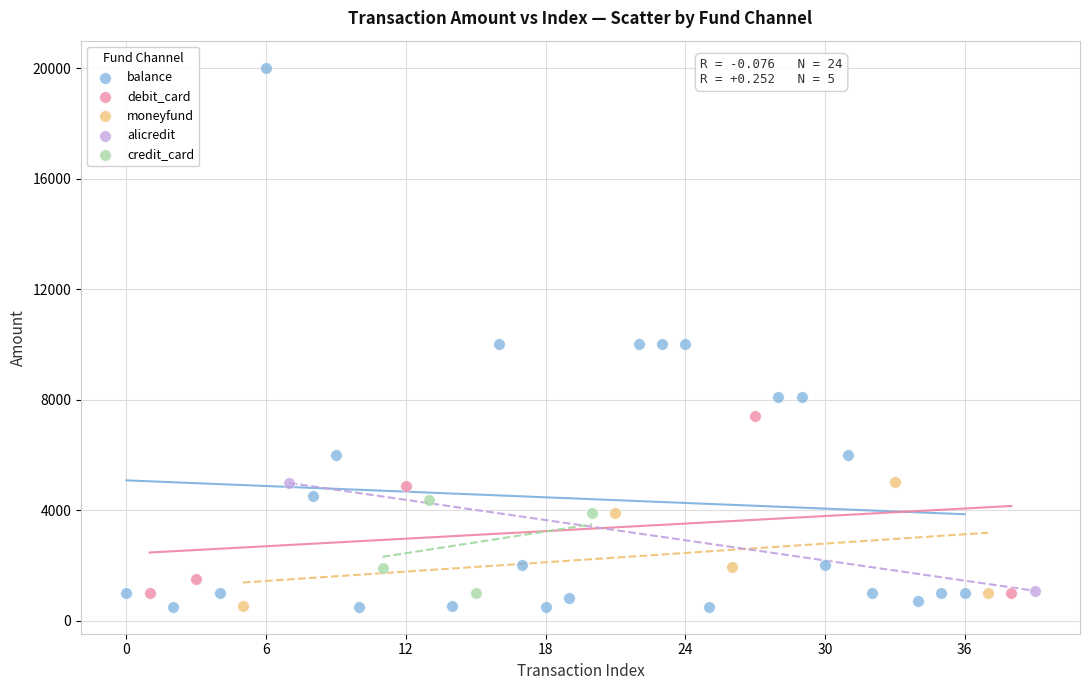

Which series has the largest Y range (max minus min)?

balance